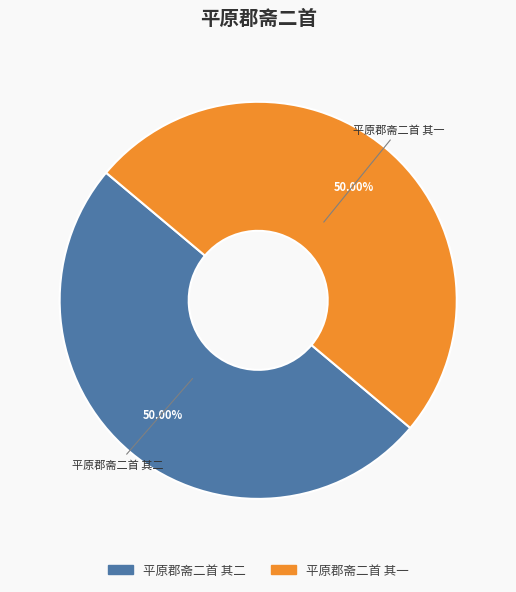

What portion of the pie excludes 平原郡斋二首 其一?

50.0%